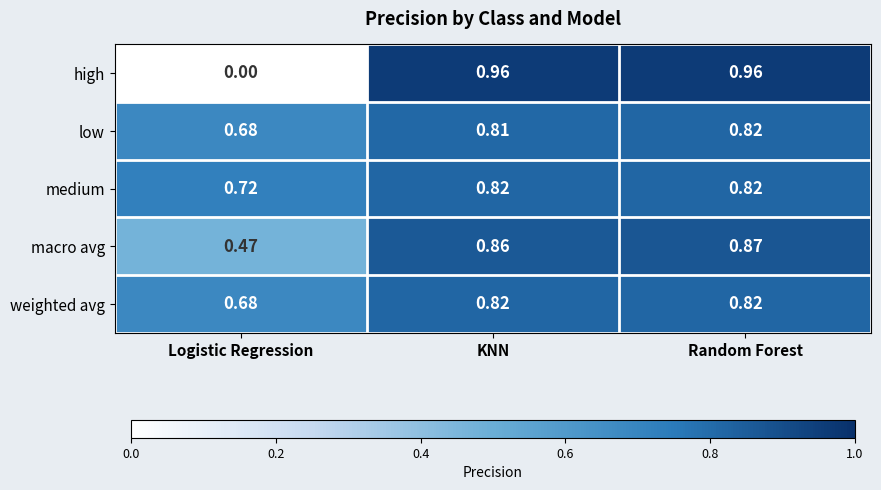

At which label is weighted avg closest to 0?

Logistic Regression